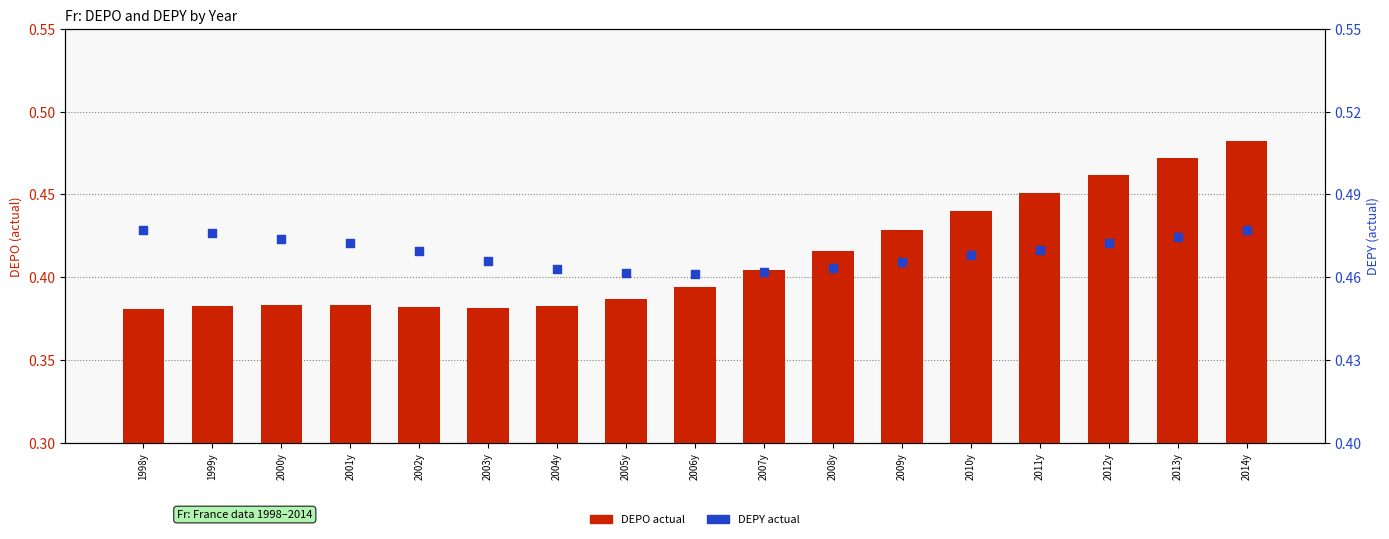

At how many categories does at least one series exceed 0?

17